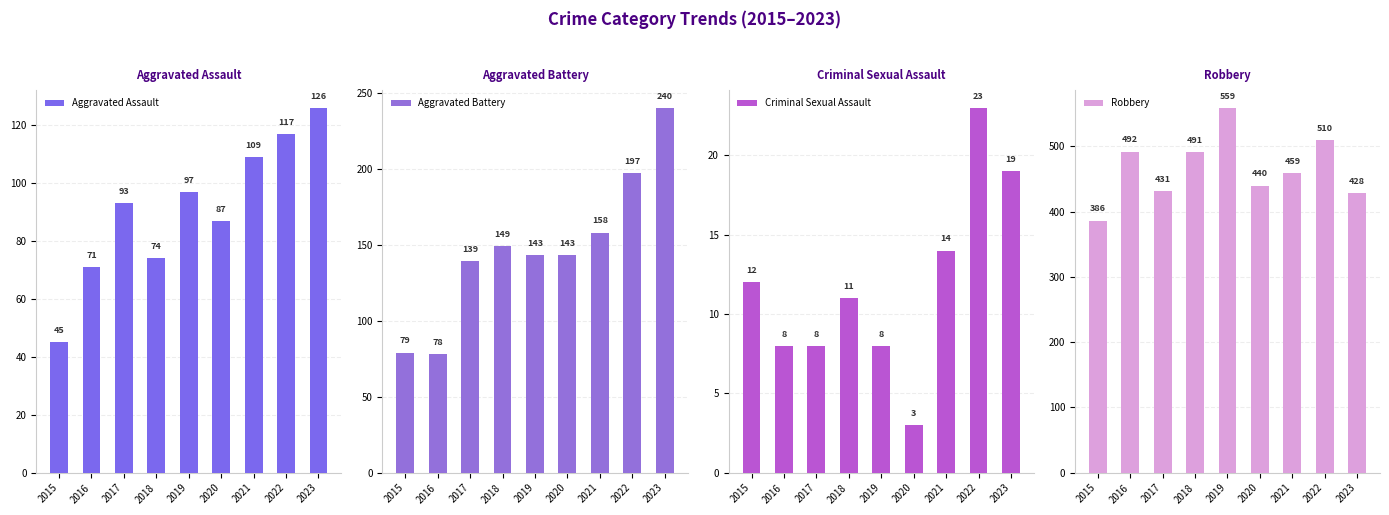

Are the bars horizontal?

No